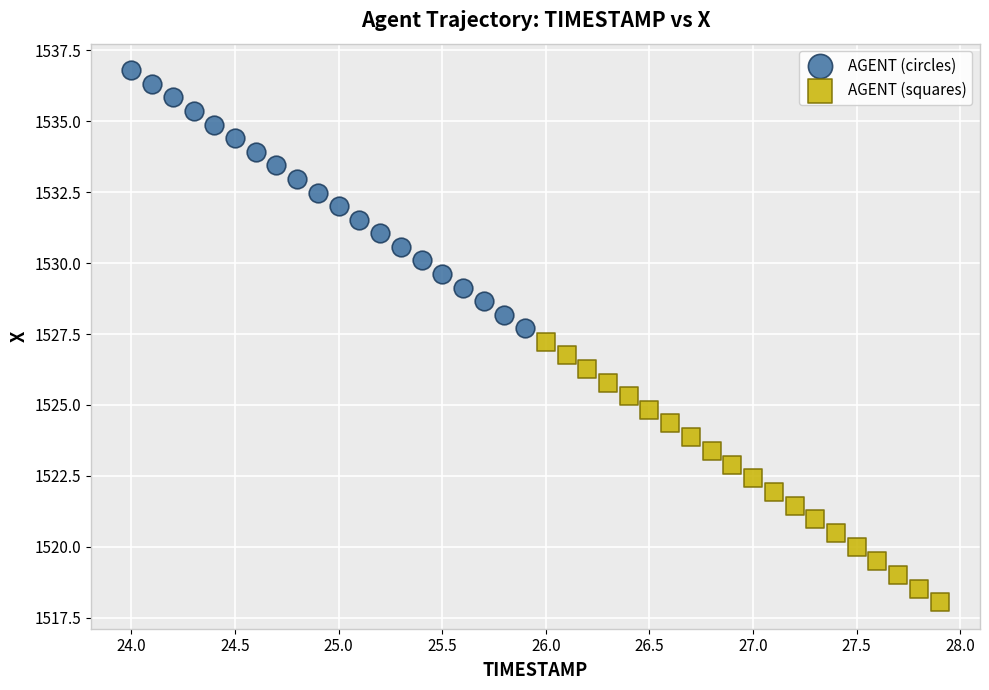

Which series contains the lowest Y value?

AGENT (squares)